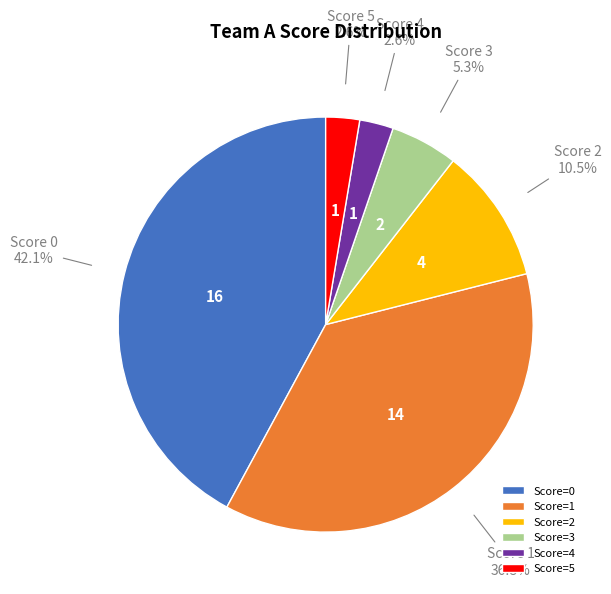

To the nearest percent, what is the average slice percentage?

17%